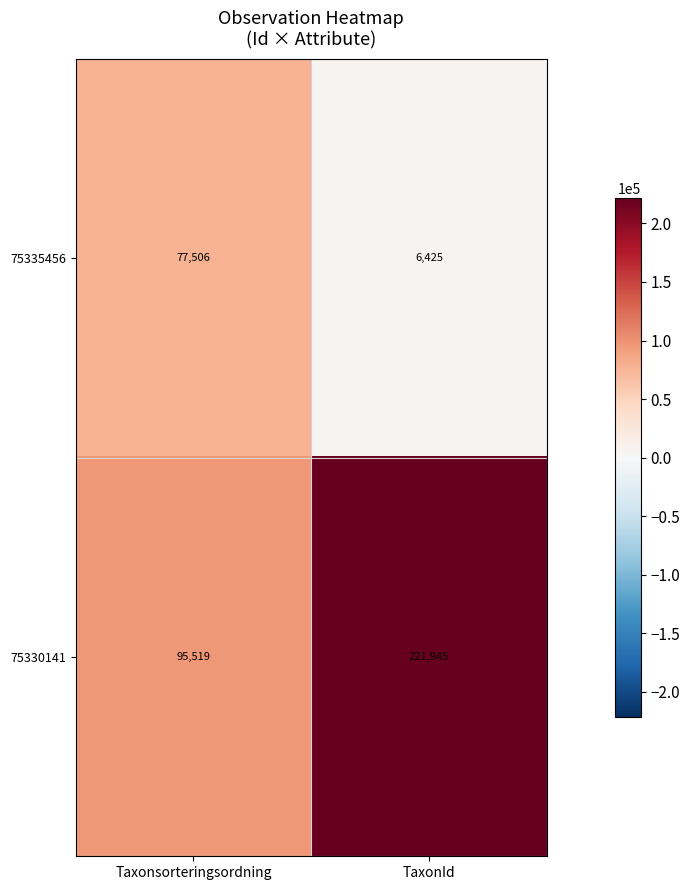

Which category has the highest value across all series?

TaxonId